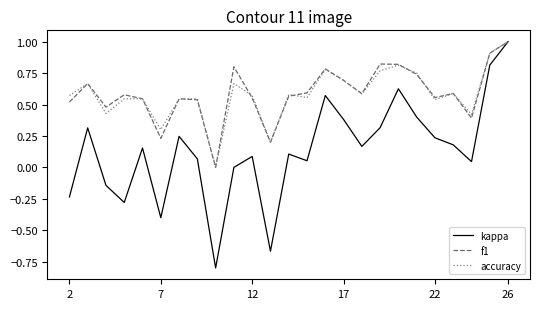

Which series has the widest spread of values?

kappa